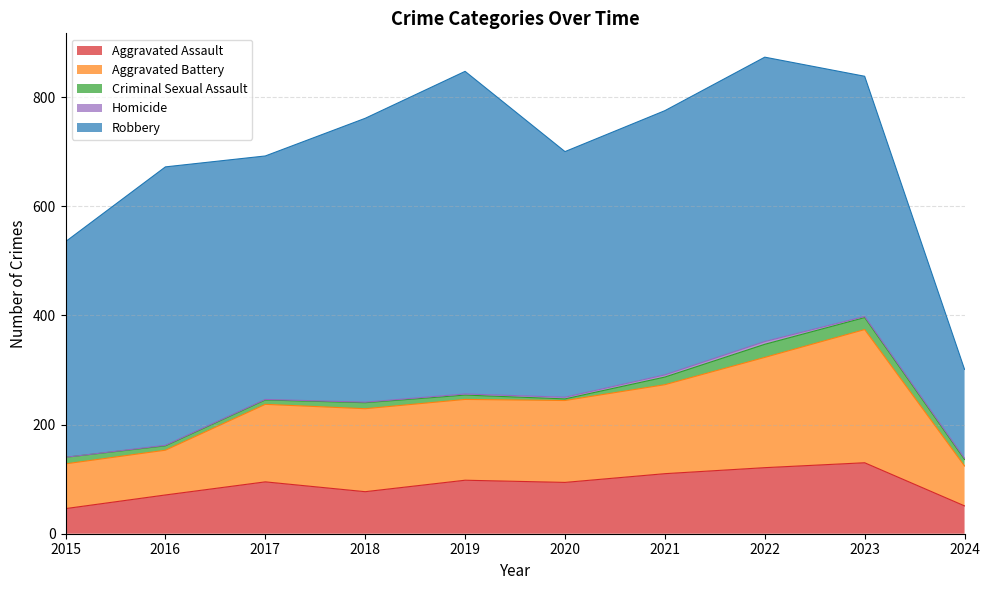

Reading right to left, list all the values displayed in this chart.

Aggravated Assault: 2024=51	2023=130	2022=121	2021=110	2020=94	2019=98	2018=77	2017=95	2016=71	2015=46
Aggravated Battery: 2024=73	2023=244	2022=202	2021=163	2020=150	2019=148	2018=152	2017=142	2016=82	2015=82
Criminal Sexual Assault: 2024=12	2023=22	2022=24	2021=14	2020=3	2019=8	2018=11	2017=8	2016=8	2015=12
Homicide: 2024=2	2023=2	2022=5	2021=4	2020=3	2019=2	2018=1	2017=1	2016=1	2015=0
Robbery: 2024=163	2023=440	2022=521	2021=484	2020=450	2019=591	2018=520	2017=446	2016=510	2015=395